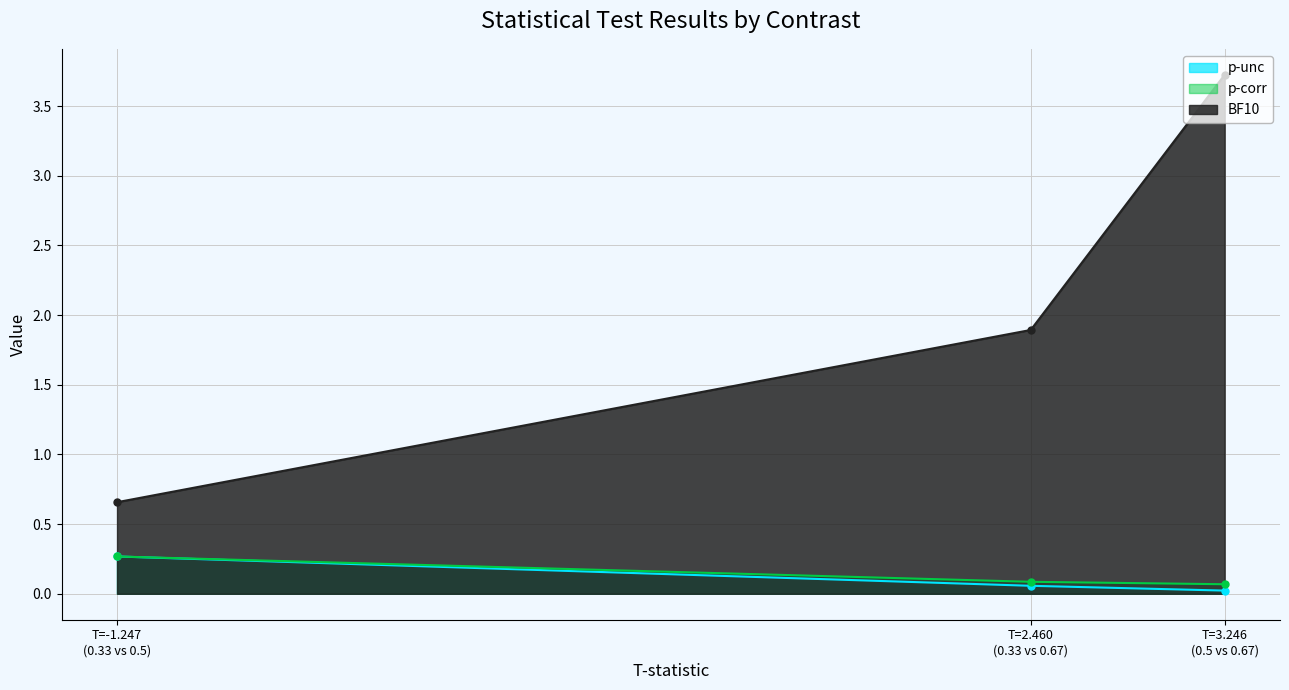

Does the chart display data point markers on the line(s)?

Yes